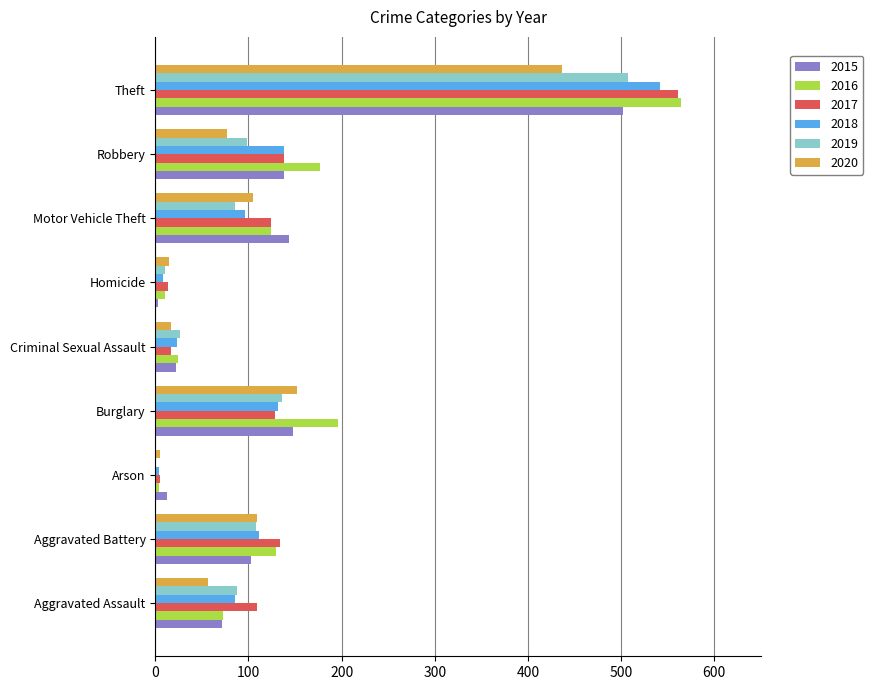

What is the total value across all series at Robbery?

766